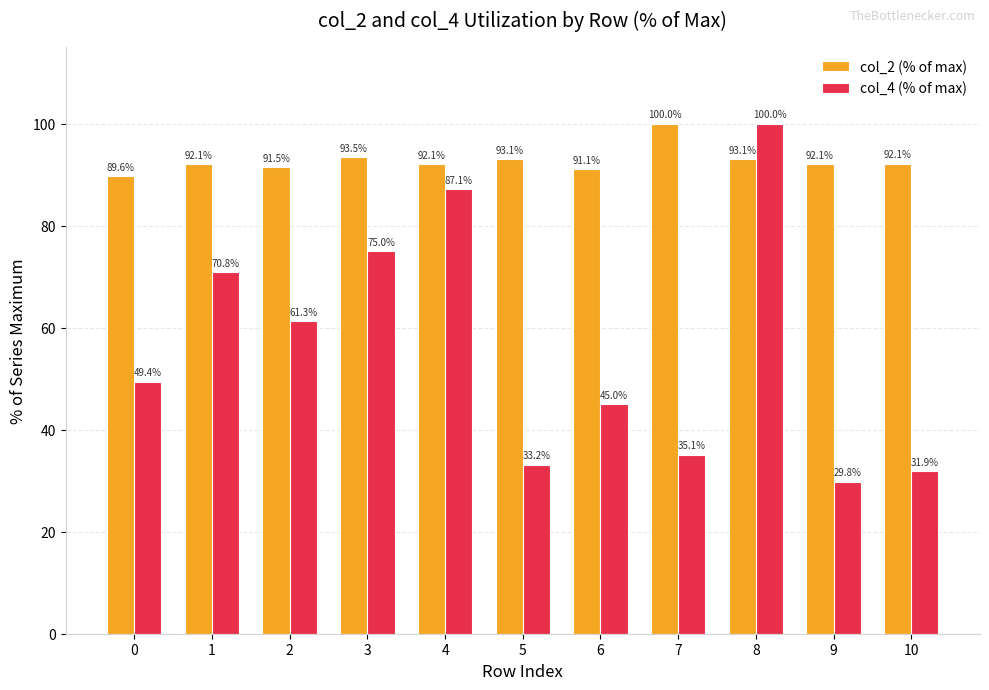

Is it true that col_4 (% of max) equals 15.1 at 10?

False